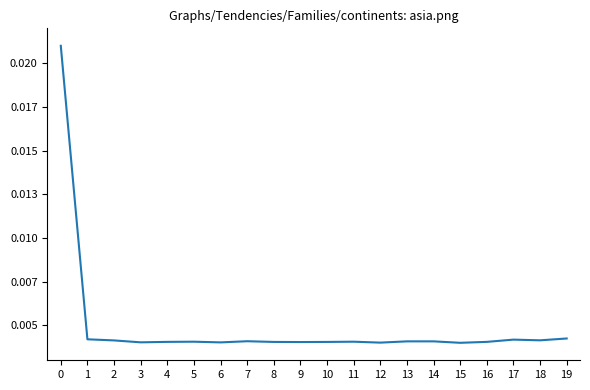

List the labels in order of value, largest first.

0, 19, 1, 17, 18, 2, 7, 14, 13, 5, 11, 4, 16, 8, 10, 9, 3, 6, 12, 15